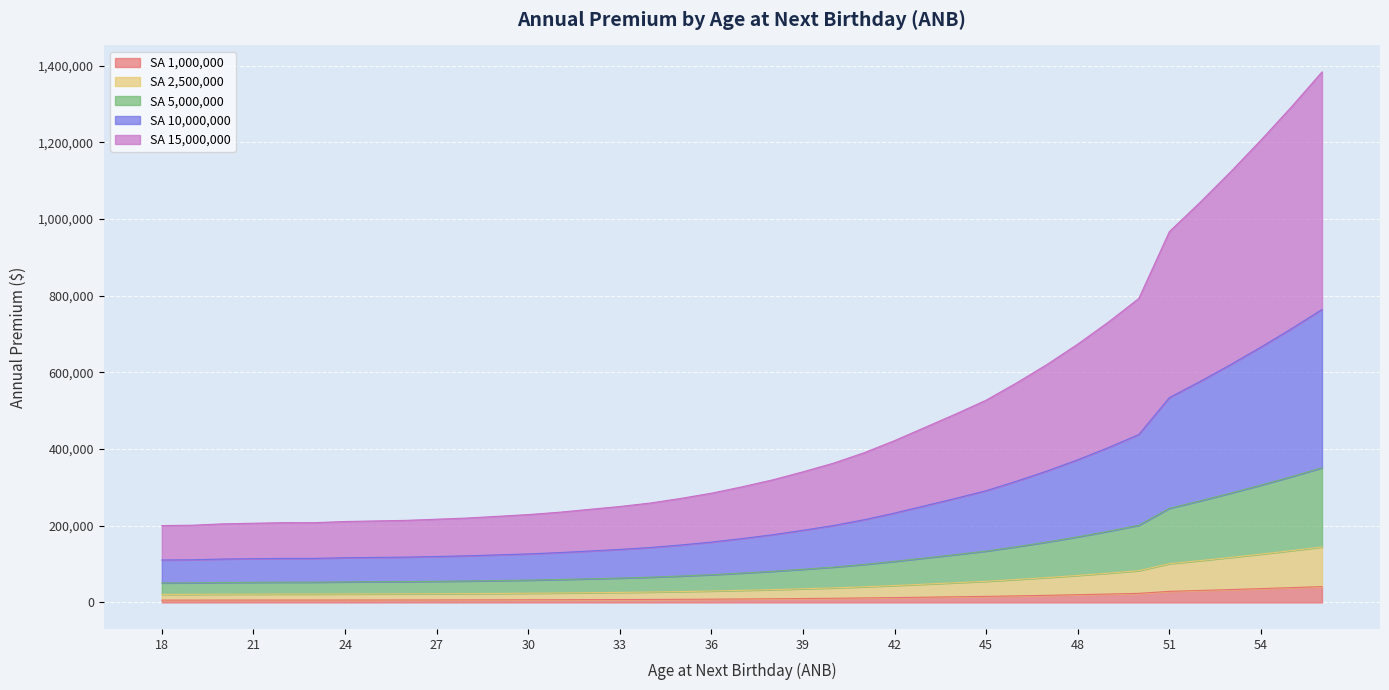

What is the total value across all series at 54?

1206000.0